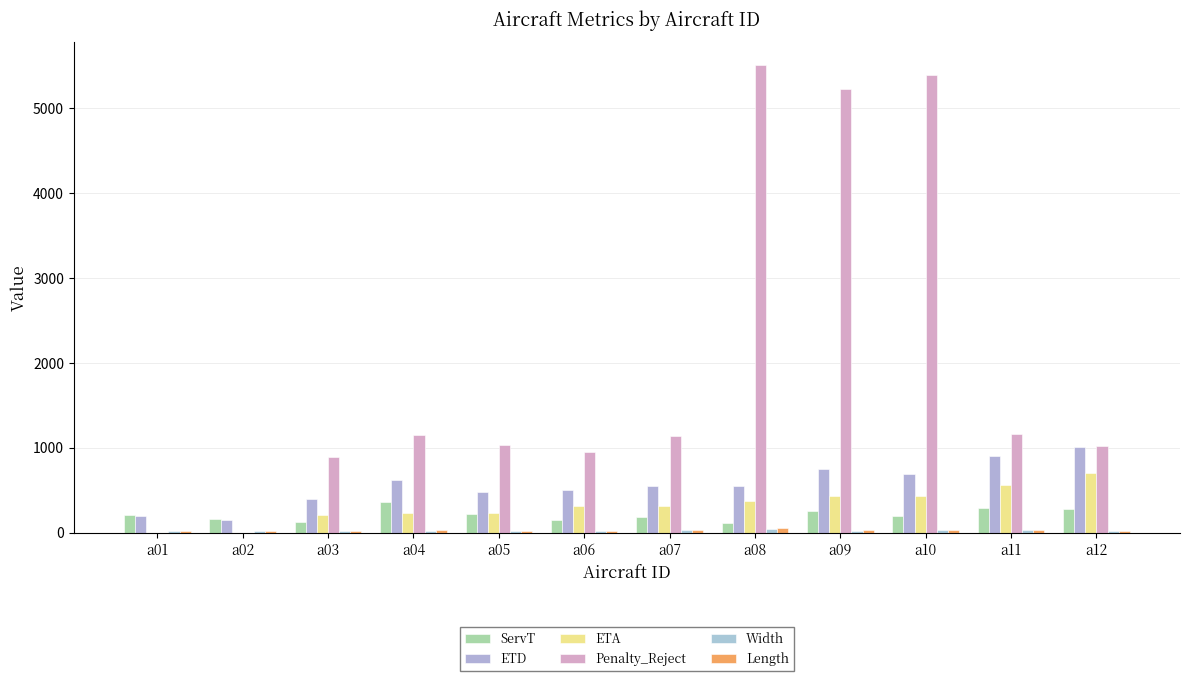

What is the value of the Length bar at the 11th from the left?

28.0